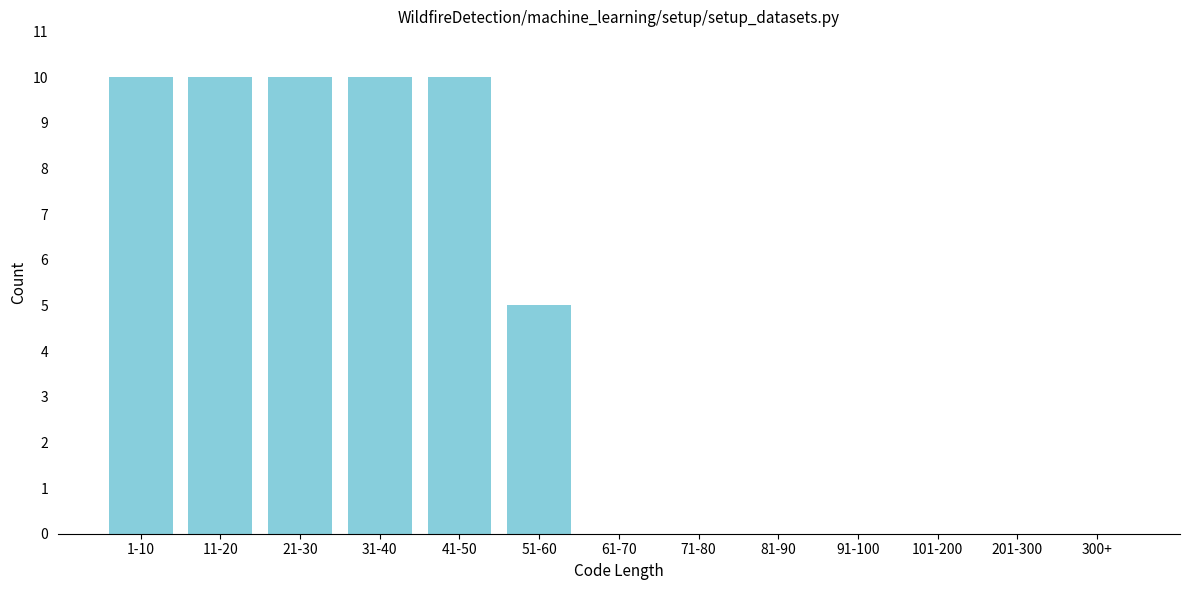

Reading left to right, what are all the values shown in this chart?

1-10=10	11-20=10	21-30=10	31-40=10	41-50=10	51-60=5	61-70=0	71-80=0	81-90=0	91-100=0	101-200=0	201-300=0	300+=0